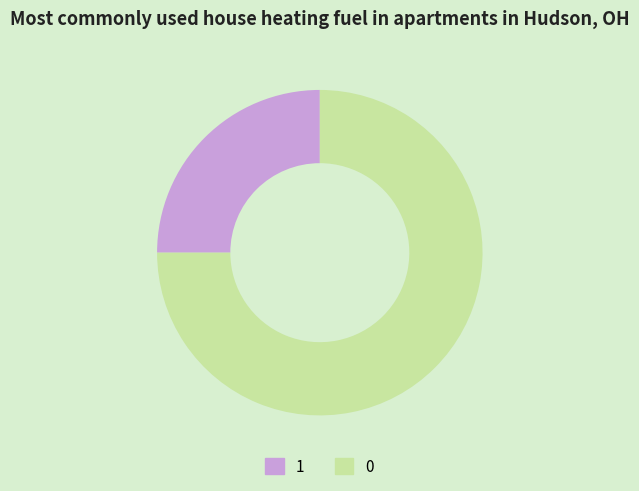

Rank the categories by value from highest to lowest.

0, 1